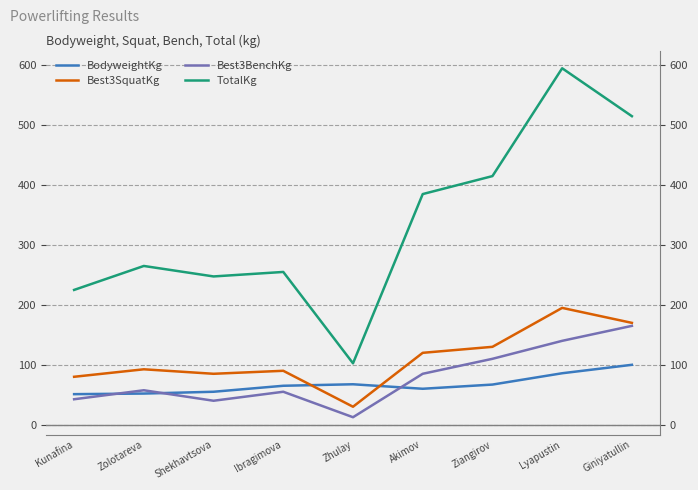

Reading right to left, extract all data points from this chart.

BodyweightKg: Giniyatullin=100.0	Lyapustin=85.9	Ziangirov=67.0	Akimov=60.0	Zhulay=67.5	Ibragimova=65.0	Shekhavtsova=55.0	Zolotareva=52.0	Kunafina=51.0
Best3SquatKg: Giniyatullin=170.0	Lyapustin=195.0	Ziangirov=130.0	Akimov=120.0	Zhulay=30.0	Ibragimova=90.0	Shekhavtsova=85.0	Zolotareva=92.5	Kunafina=80.0
Best3BenchKg: Giniyatullin=165.0	Lyapustin=140.0	Ziangirov=110.0	Akimov=85.0	Zhulay=12.5	Ibragimova=55.0	Shekhavtsova=40.0	Zolotareva=57.5	Kunafina=42.5
TotalKg: Giniyatullin=515.0	Lyapustin=595.0	Ziangirov=415.0	Akimov=385.0	Zhulay=102.5	Ibragimova=255.0	Shekhavtsova=247.5	Zolotareva=265.0	Kunafina=225.0